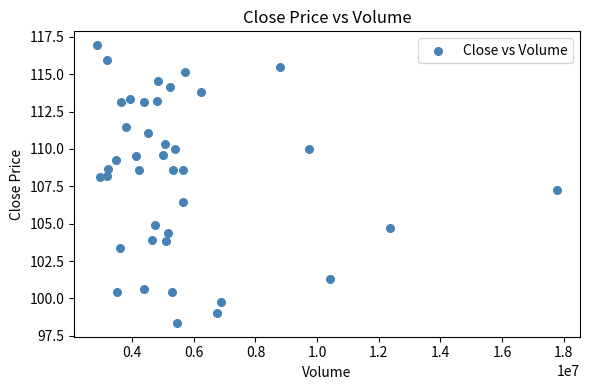

What Y value in the scatter plot is closest to 107?

107.2